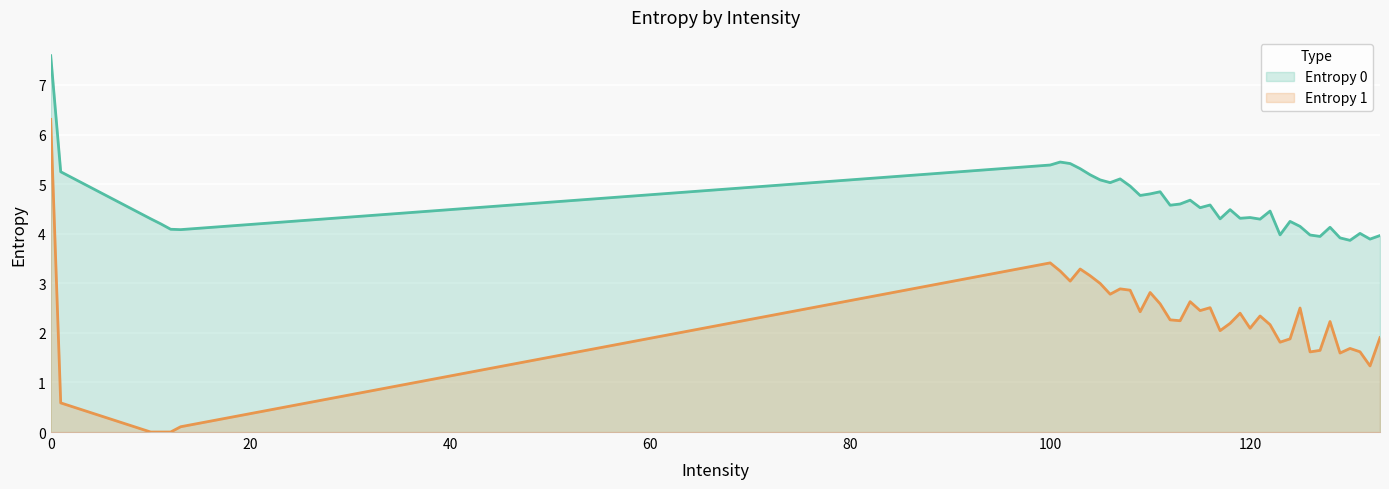

How many values in the Entropy 1 series are below 2?

14